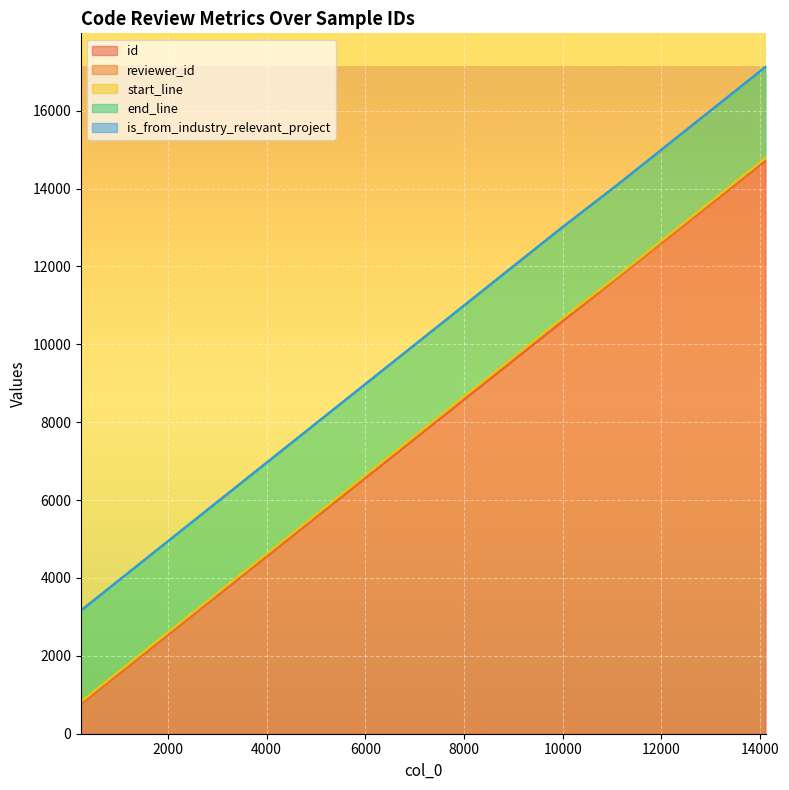

Does the chart display data point markers on the line(s)?

No